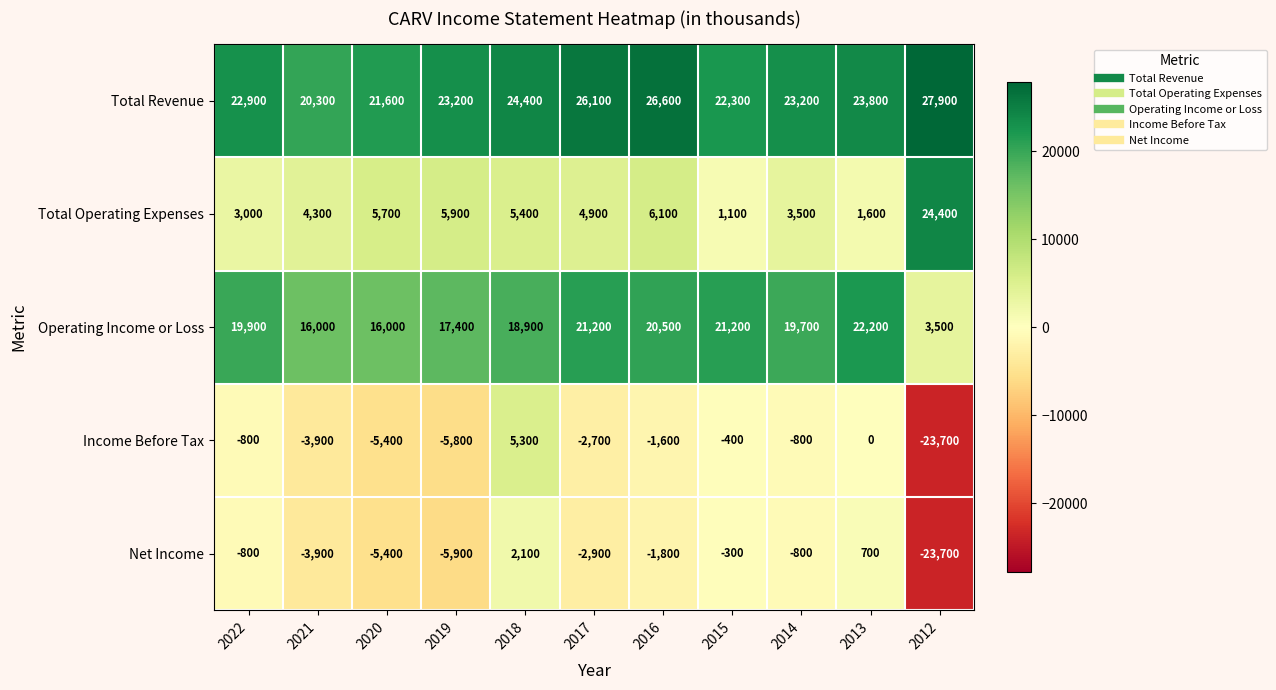

Is the value of Operating Income or Loss at 2014 greater than the value of Income Before Tax at 2019?

Yes